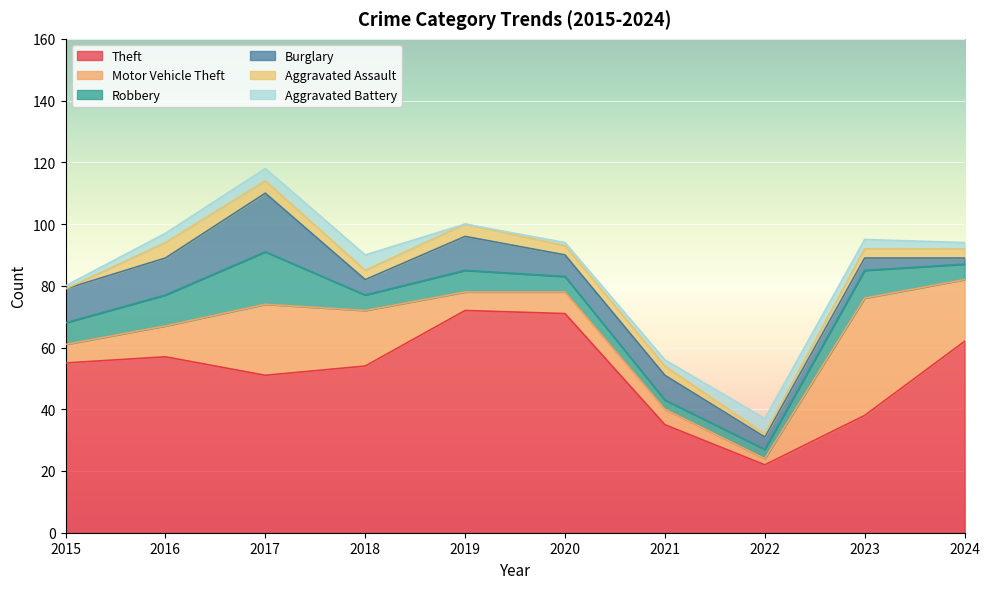

How many lines are shown in the chart?

6